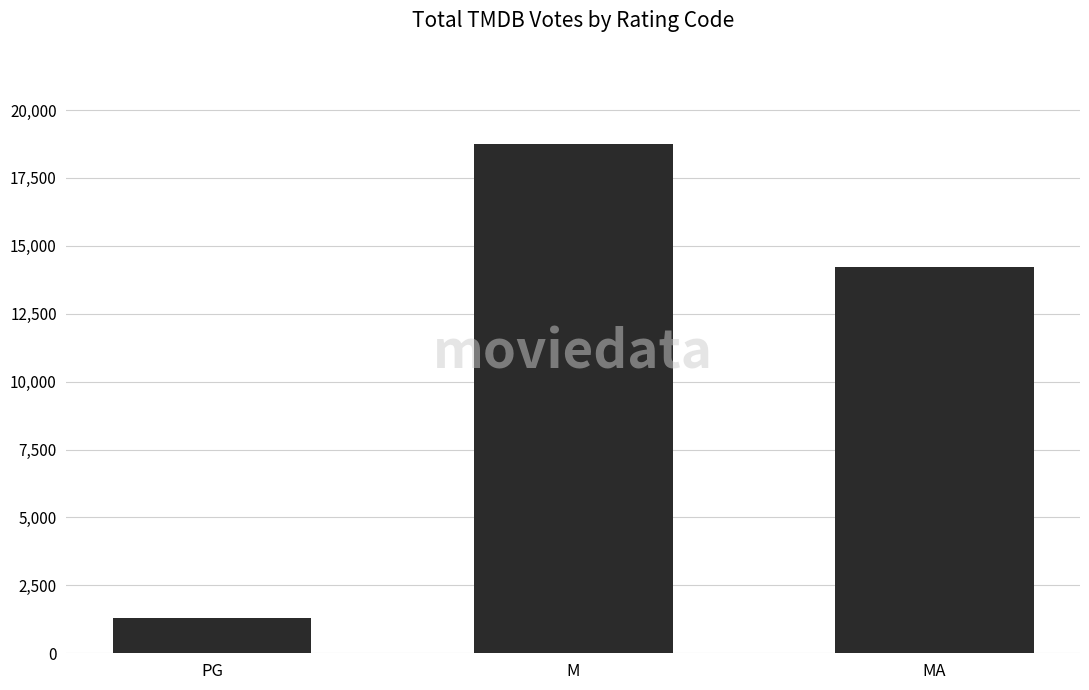

How many data points are less than 14234?

1